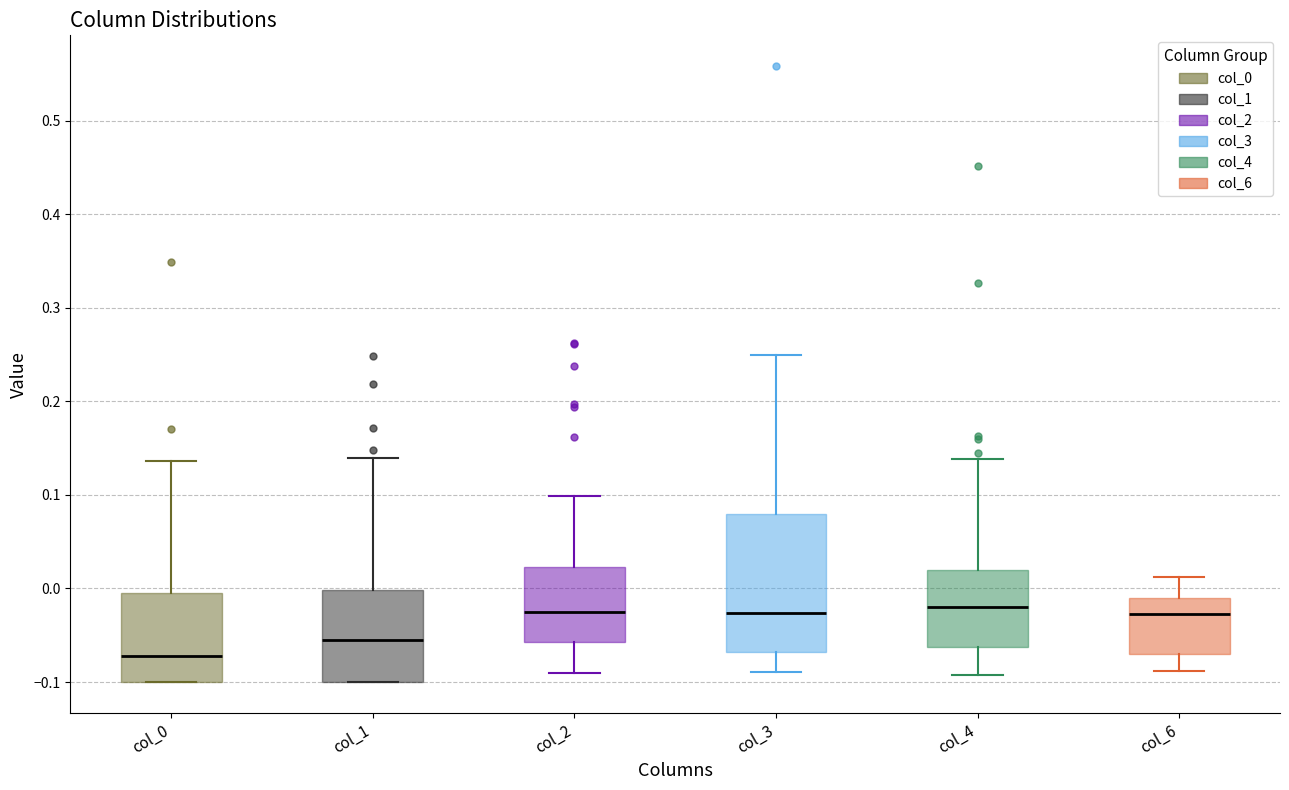

Reading left to right, transcribe this box plot: for each box, give where its median line is, the range the box spans, and where its two whiskers end, as read against the y-axis. The values are not printed on the chart, so give them approximately, as read against the axis.

col_0: median -0.07, box -0.10 to 0.00, whiskers -0.10 to 0.14
col_1: median -0.05, box -0.10 to 0.00, whiskers -0.10 to 0.14
col_2: median -0.03, box -0.06 to 0.02, whiskers -0.09 to 0.10
col_3: median -0.03, box -0.07 to 0.08, whiskers -0.09 to 0.25
col_4: median -0.02, box -0.06 to 0.02, whiskers -0.09 to 0.14
col_6: median -0.03, box -0.07 to -0.01, whiskers -0.09 to 0.01